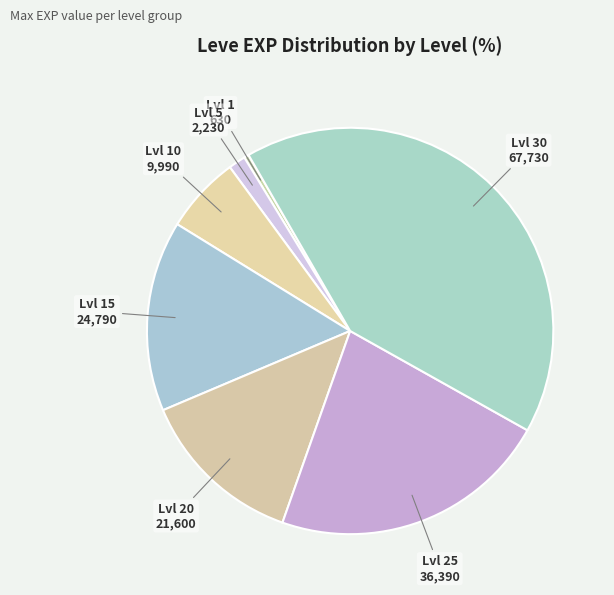

To the nearest percent, what is the difference between the largest and smallest slice percentages?

41%